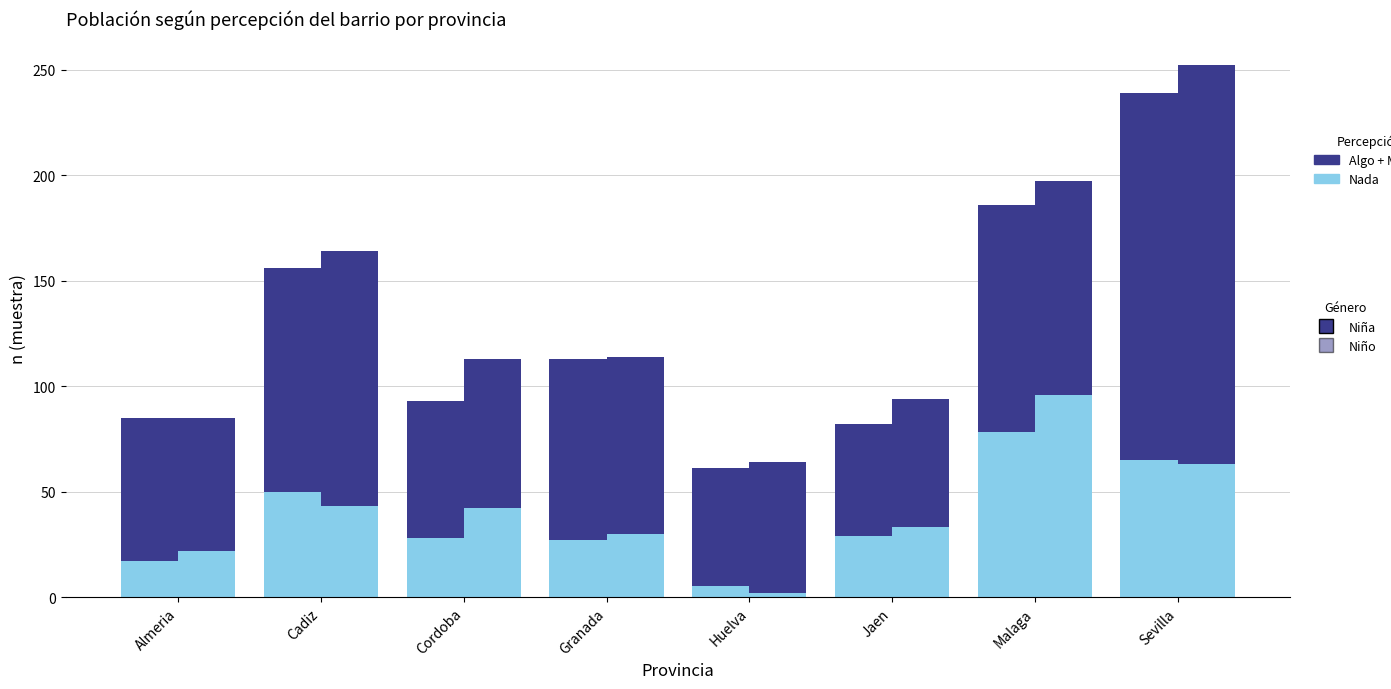

What is the difference between the highest and lowest values at Jaen?

32